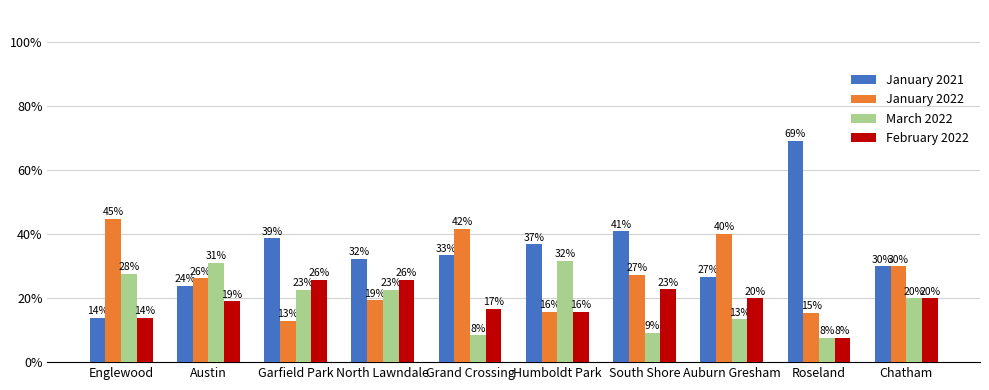

At which label does March 2022 first exceed 22?

Englewood